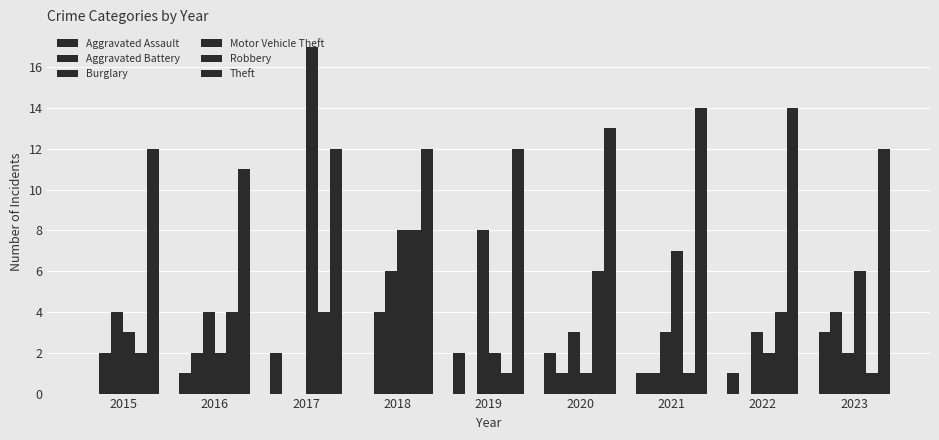

At which label is Motor Vehicle Theft closest to 9?

2018